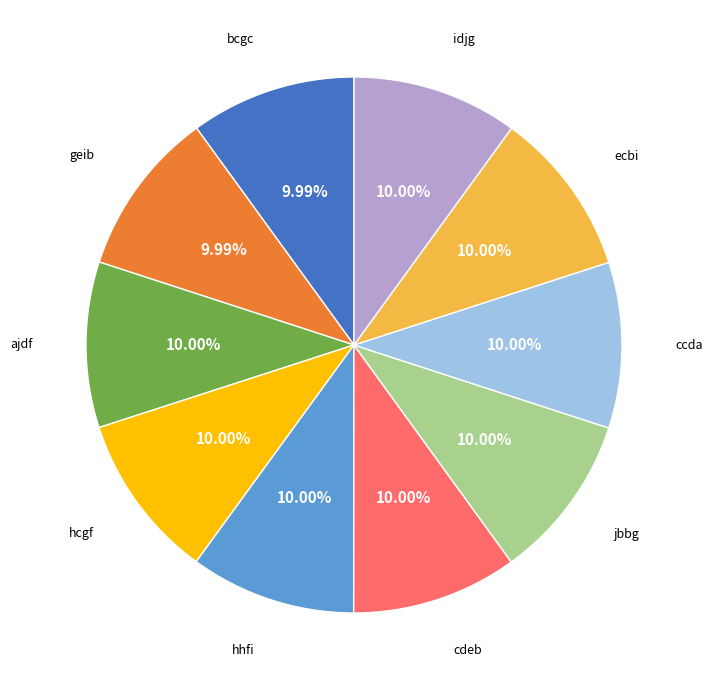

Is there any slice that represents more than half of the pie?

No